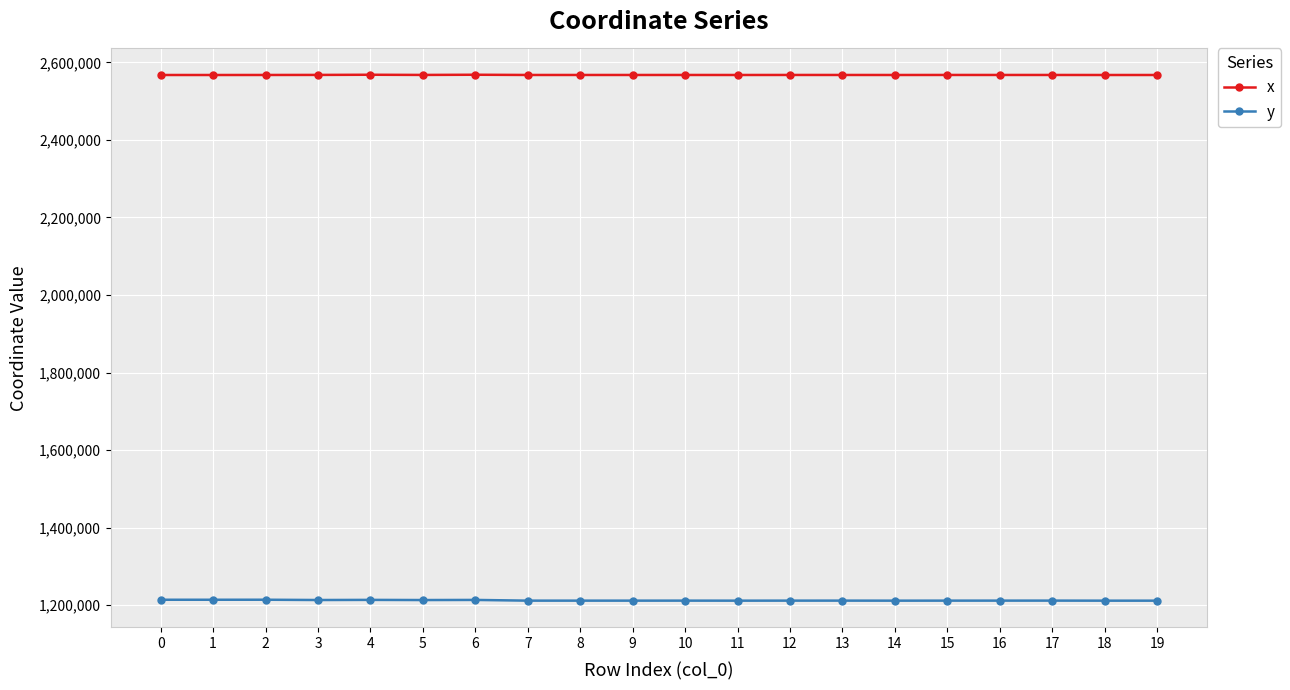

Rank the series by their maximum value, from lowest to highest.

y, x